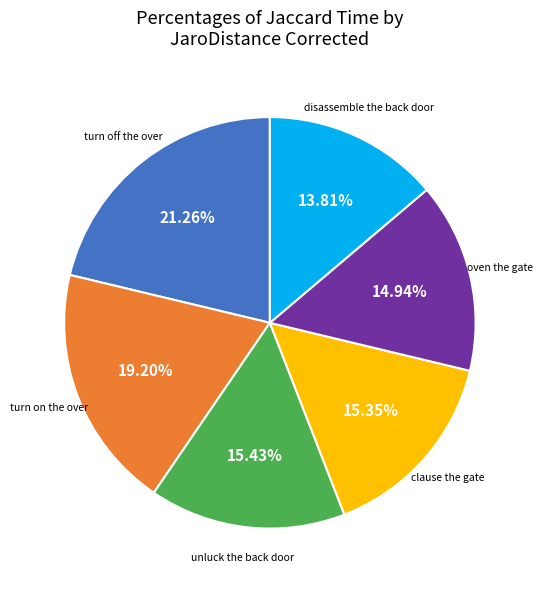

Does any single category account for the majority?

No